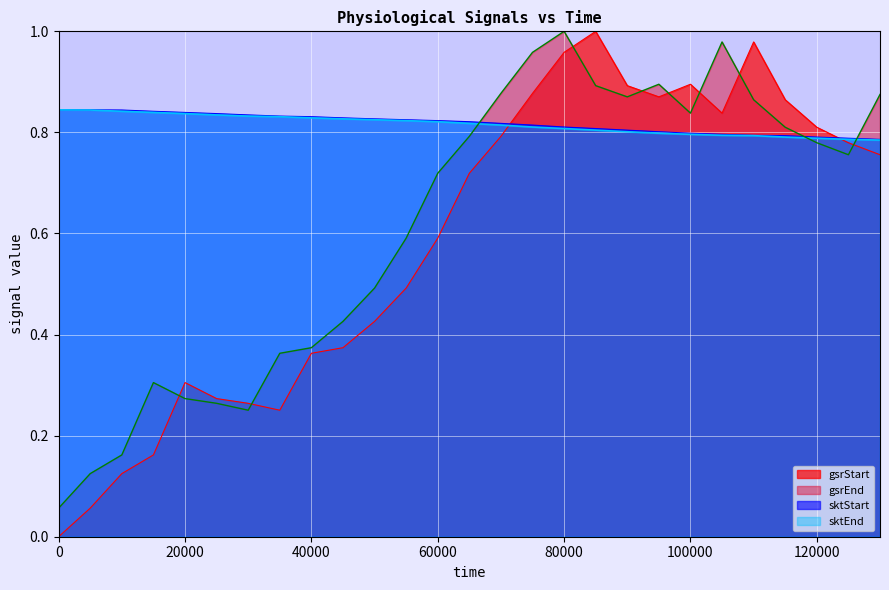

Which series has the largest range (max minus min)?

gsrStart